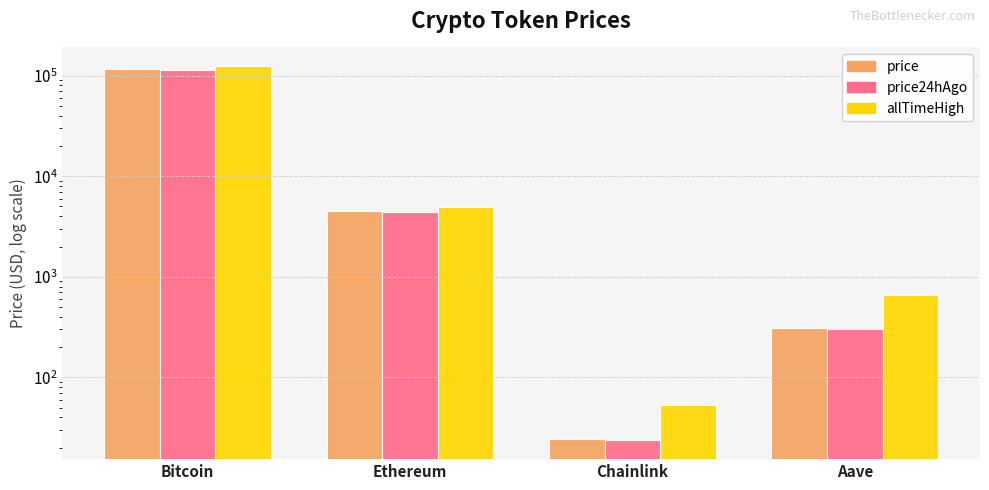

Is the value of price at Ethereum greater than the value of allTimeHigh at Chainlink?

Yes